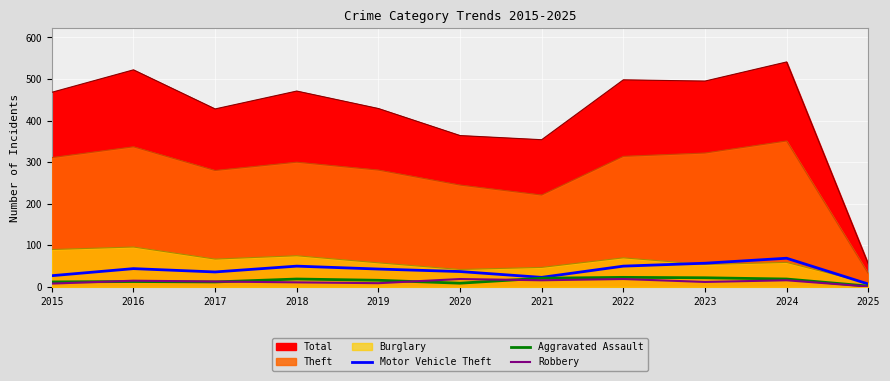

Which series has the widest spread of values?

Motor Vehicle Theft